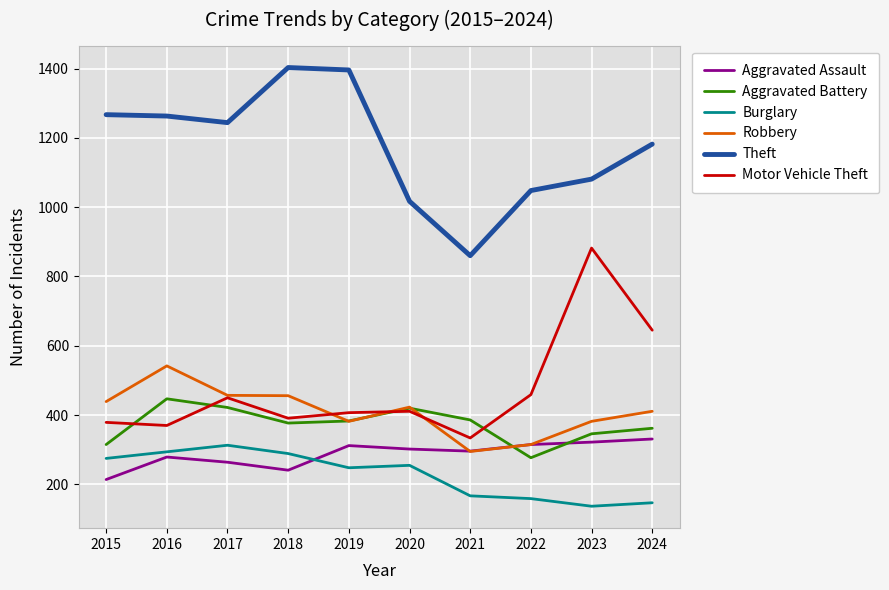

What is the maximum value shown in the chart?

1403